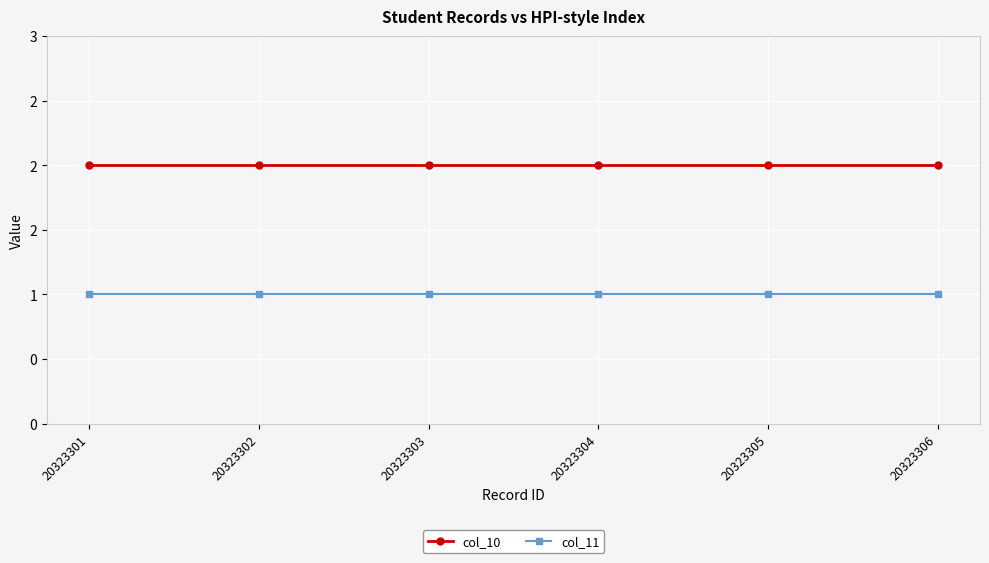

What are all the series names shown in the legend?

col_10, col_11